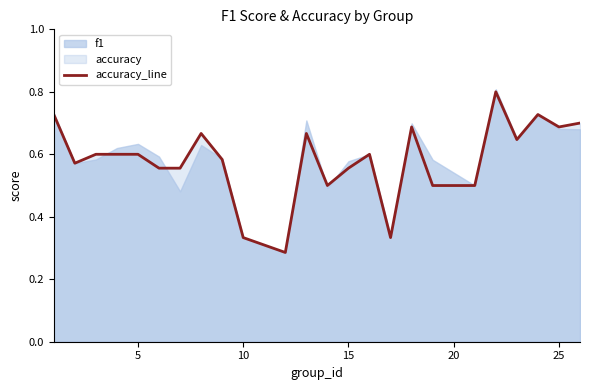

The chart shows a value of 0.3 at 10. True or false?

True